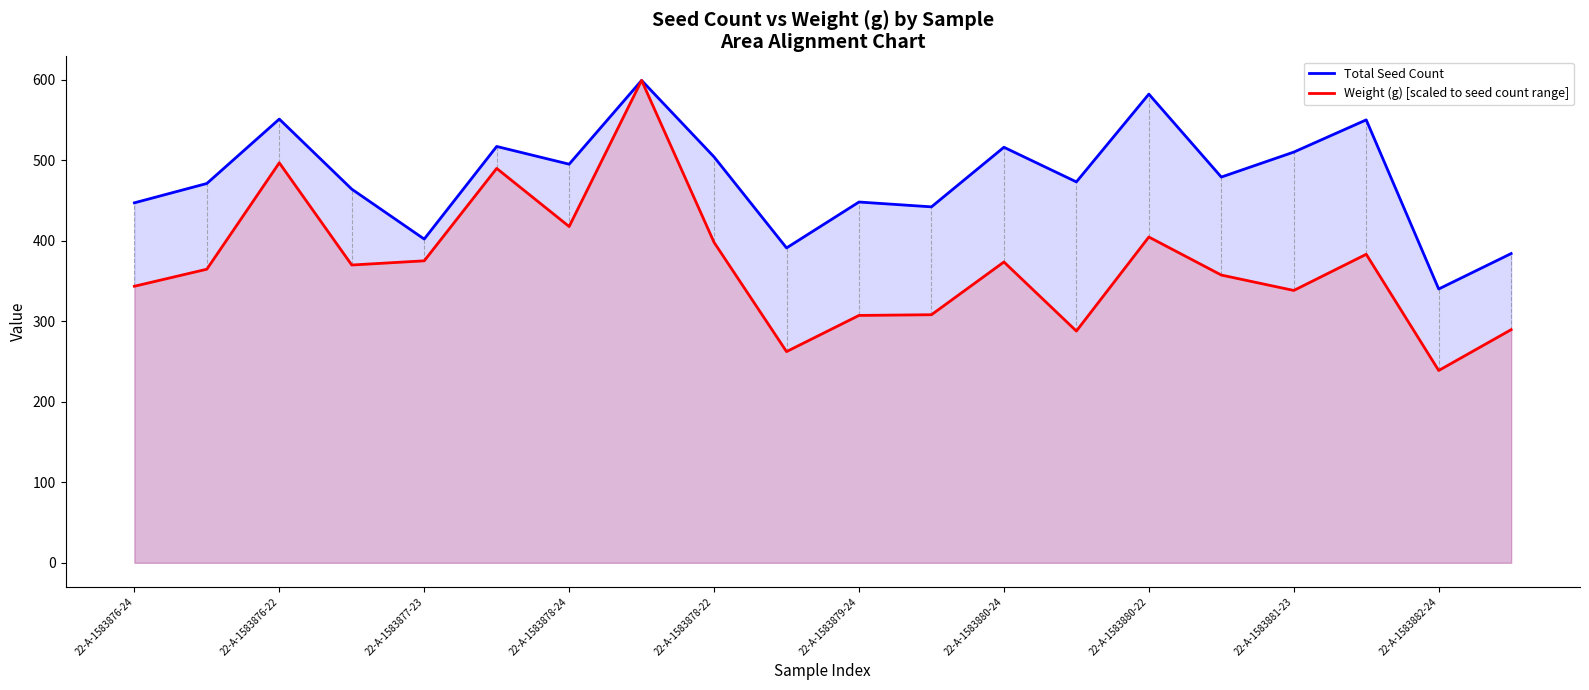

True or false: Total Seed Count has a value of 143.3 at 22-A-1583882-24.

False